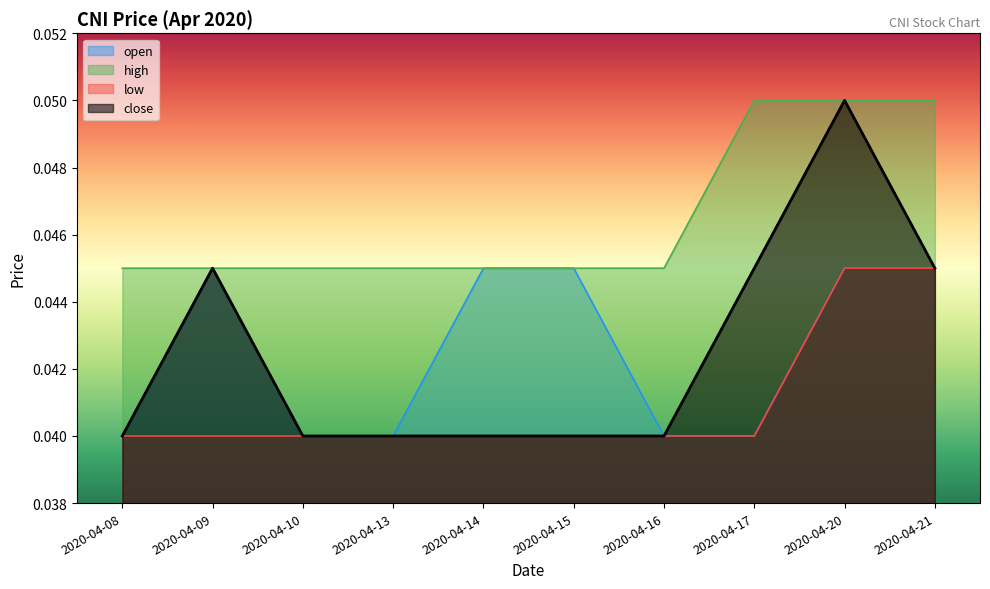

Between 2020-04-13 and 2020-04-20, which is larger?

2020-04-20